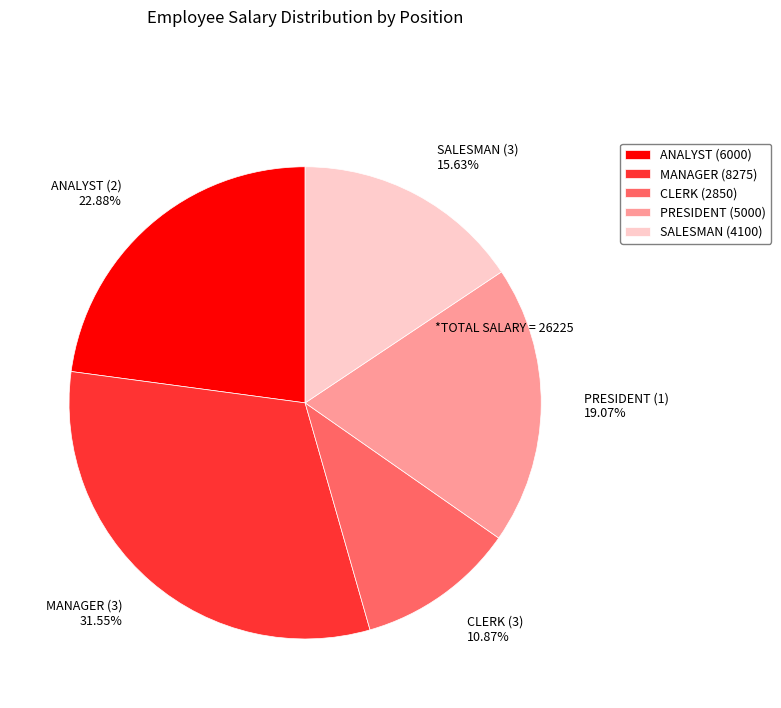

Is there any slice that represents more than half of the pie?

No